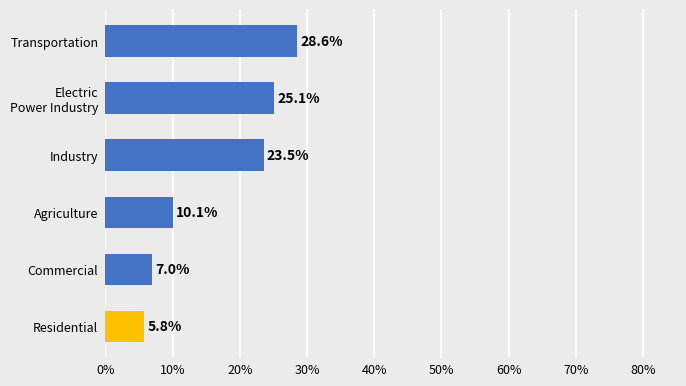

Is it true that the value at Agriculture is 10.1?

True